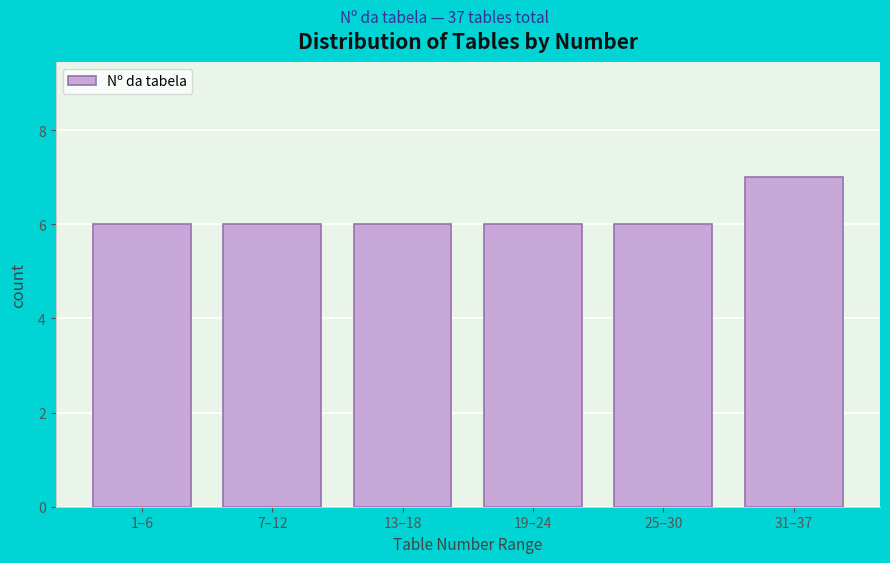

Reading left to right, extract all data points from this chart.

6	6	6	6	6	7